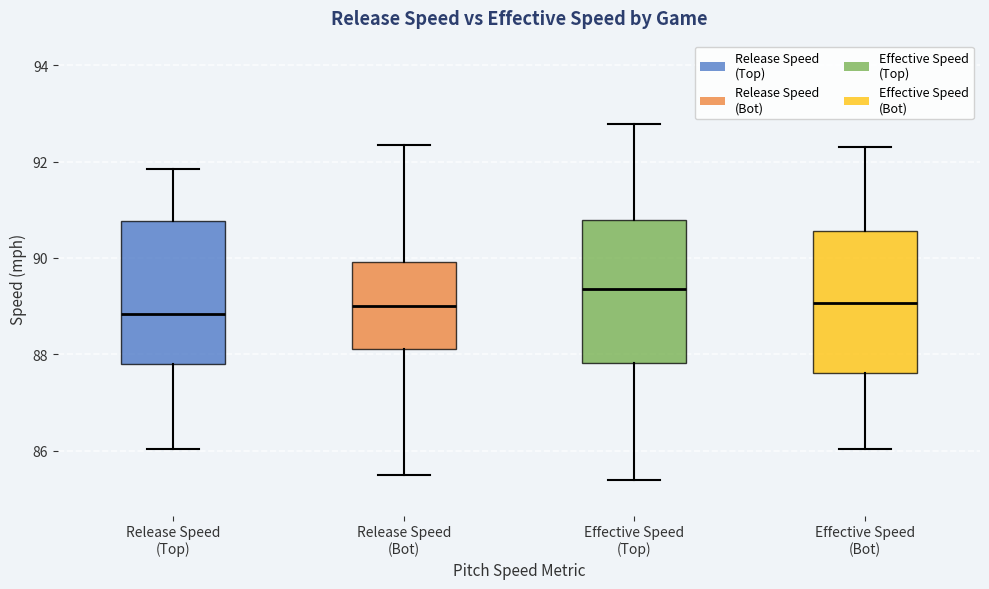

Where does the upper whisker of the box for Release Speed (Bot) end on the y-axis? The values are not printed on the chart, so give them approximately, as read against the axis.

92.4